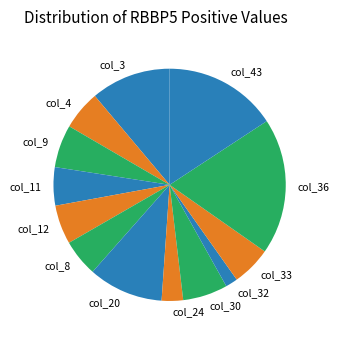

True or false: col_33 accounts for 19% of the total.

False